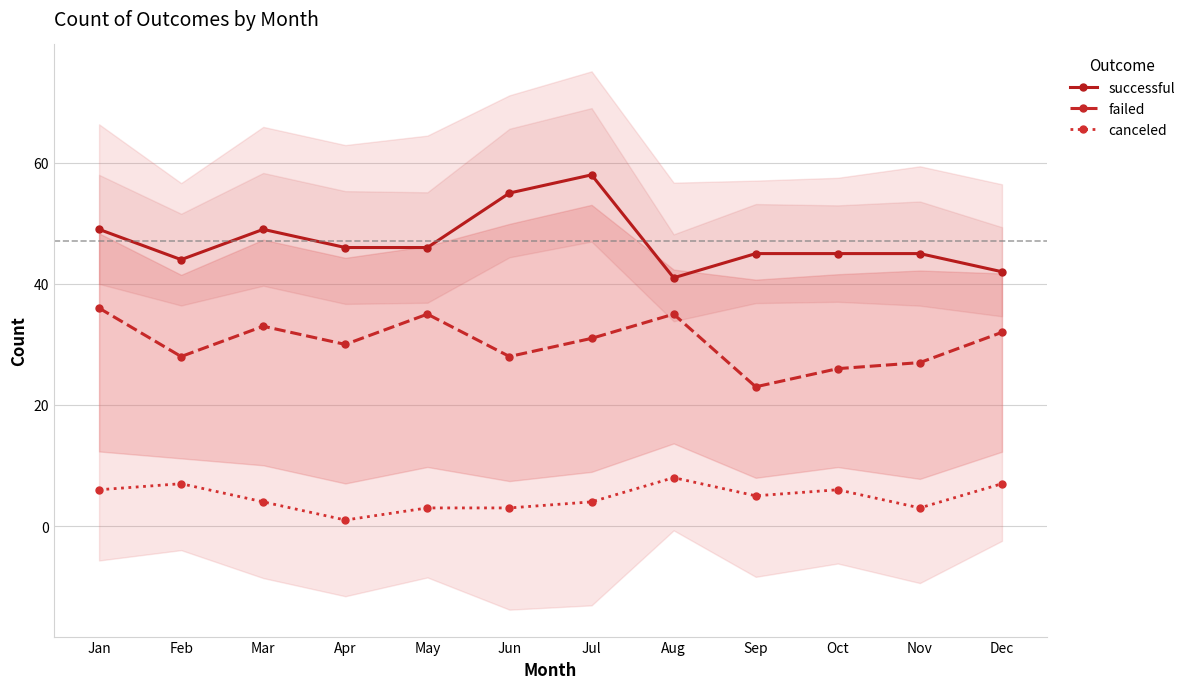

What are all the series names shown in the legend?

successful, failed, canceled